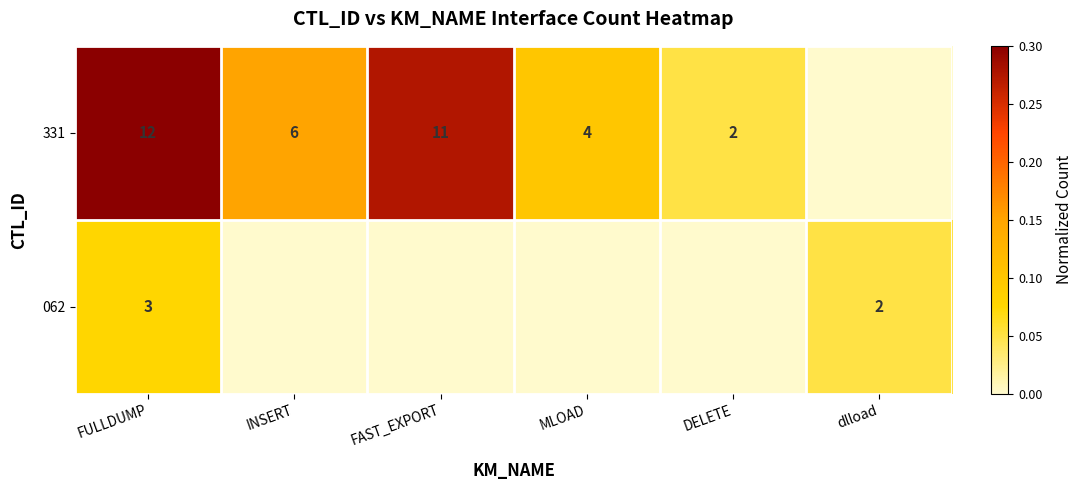

Is it true that 062 equals 1 at dlload?

False